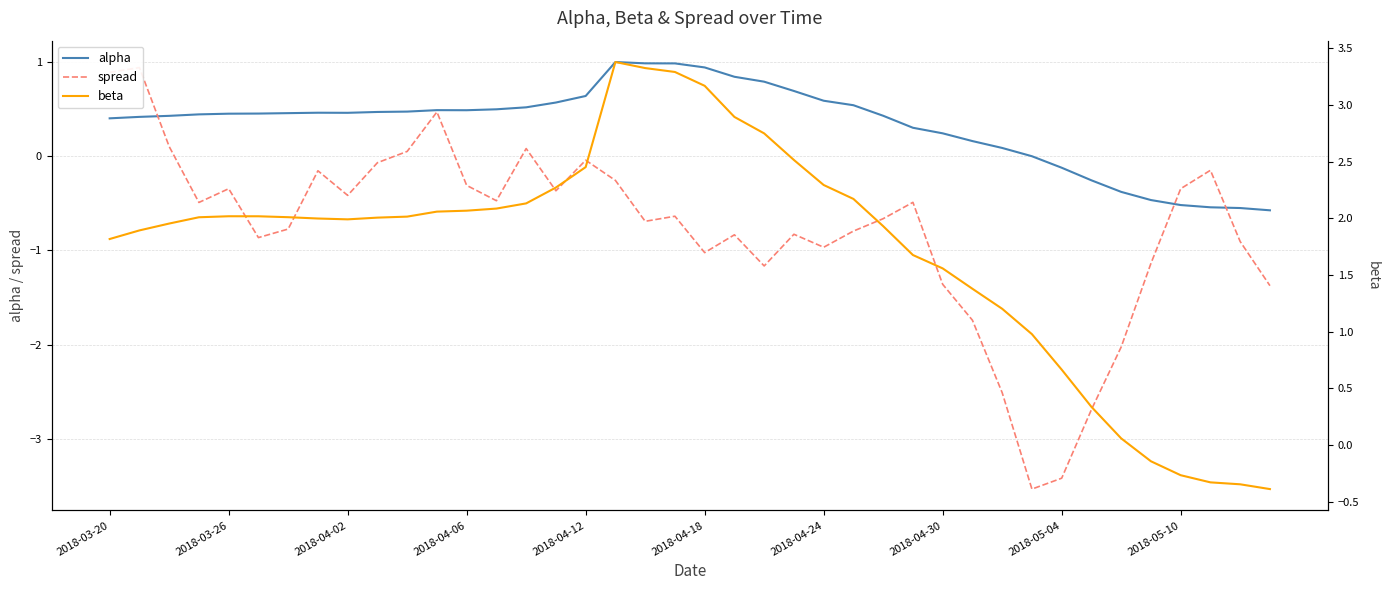

How many data points in spread are above 0?

6